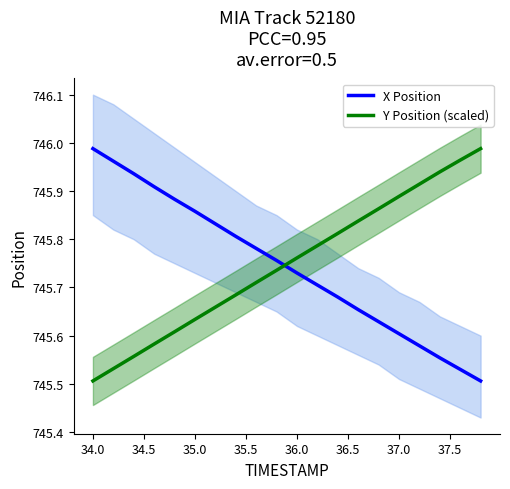

How many distinct data groups are displayed?

2